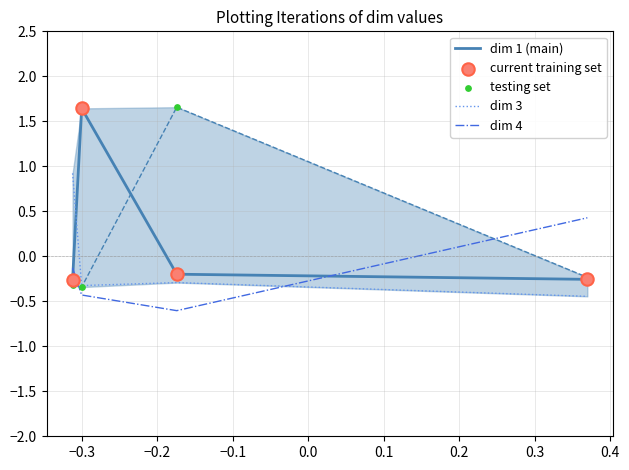

At which category is the sum across all series the highest?

−0.3